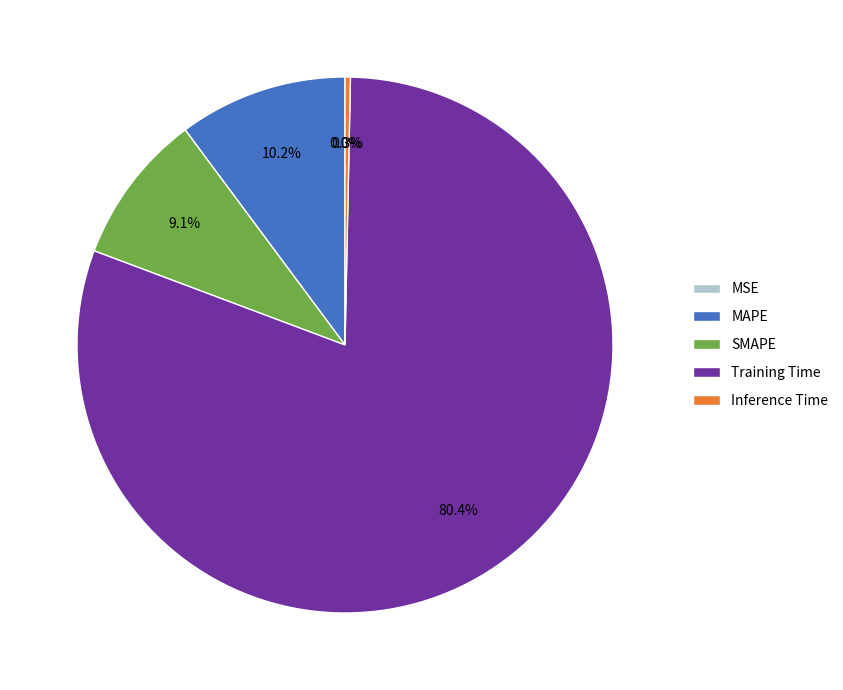

Which category accounts for the majority?

Training Time